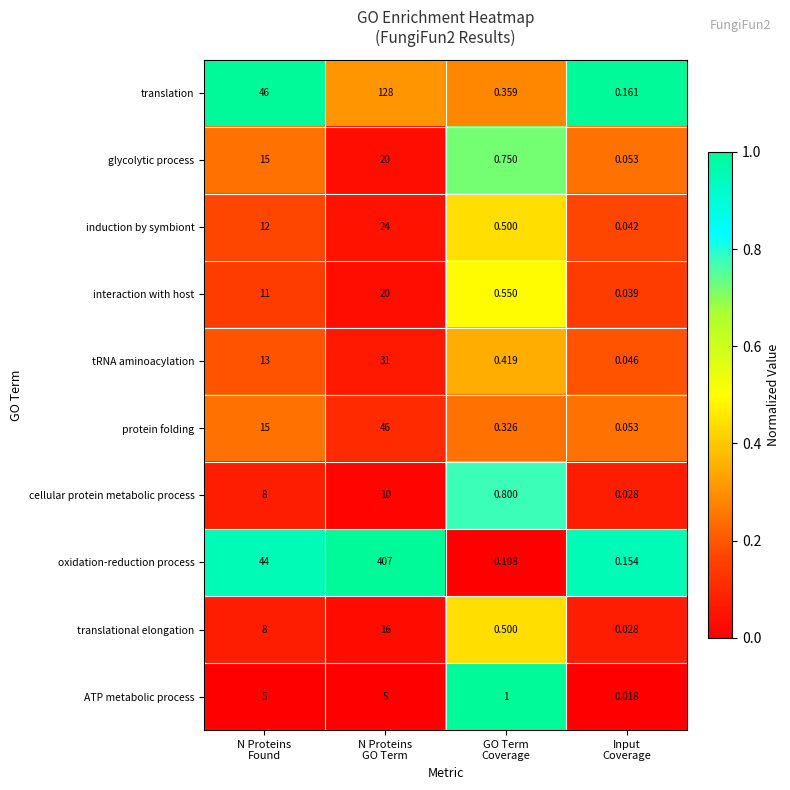

Which series has the widest spread of values?

oxidation-reduction process